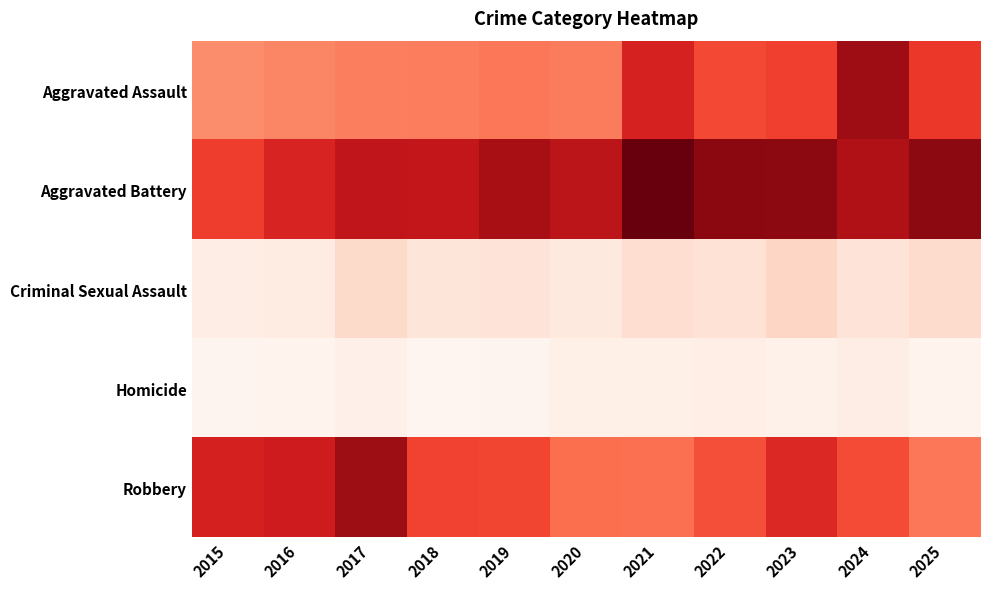

Which series has the largest range (max minus min)?

Aggravated Assault